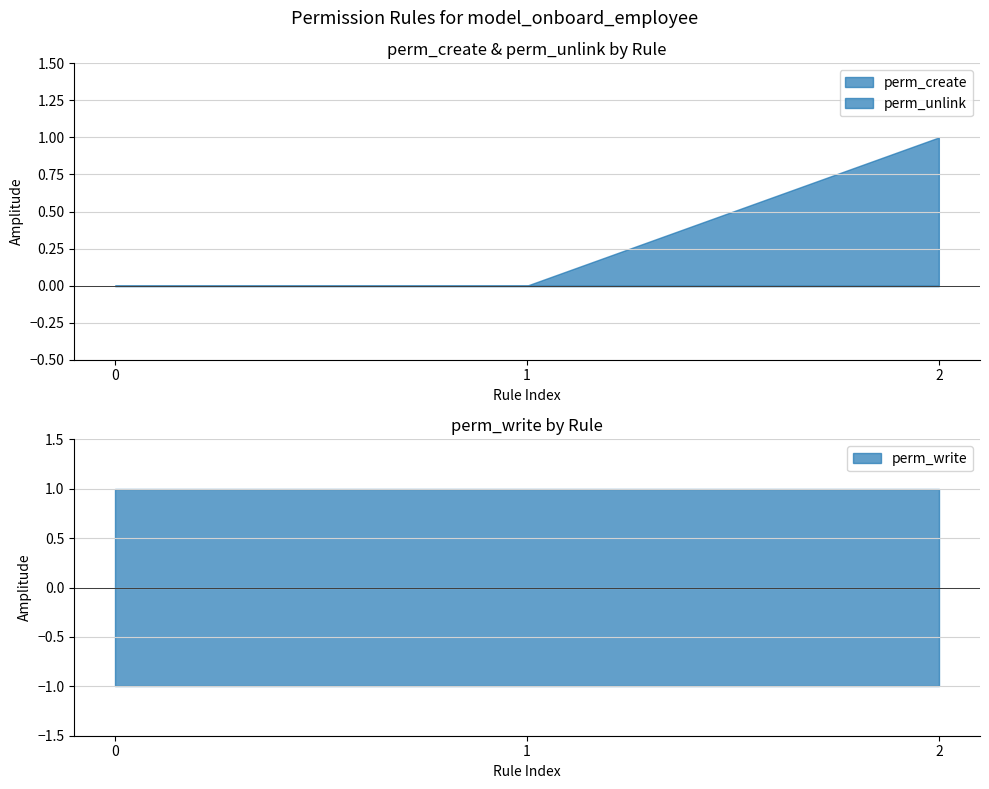

How many lines are shown in the chart?

3